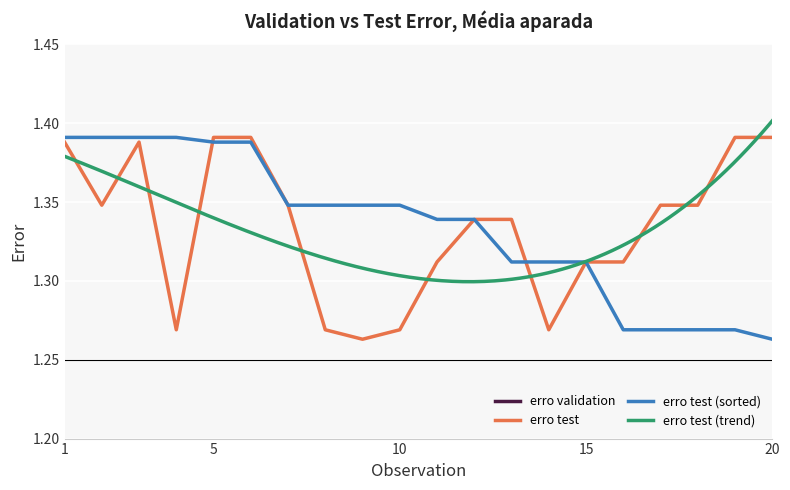

What is the difference between the maximum and minimum values?

0.1